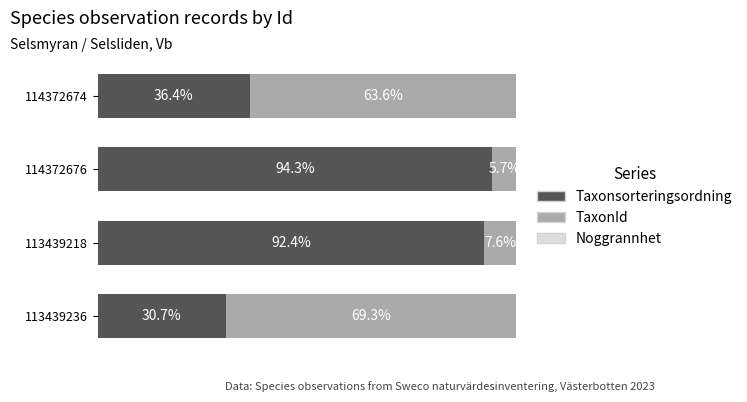

Reading right to left, list all the values displayed in this chart.

Taxonsorteringsordning: 36.4	94.3	92.4	30.7
TaxonId: 63.6	5.7	7.6	69.3
Noggrannhet: 0.0	0.0	0.0	0.0